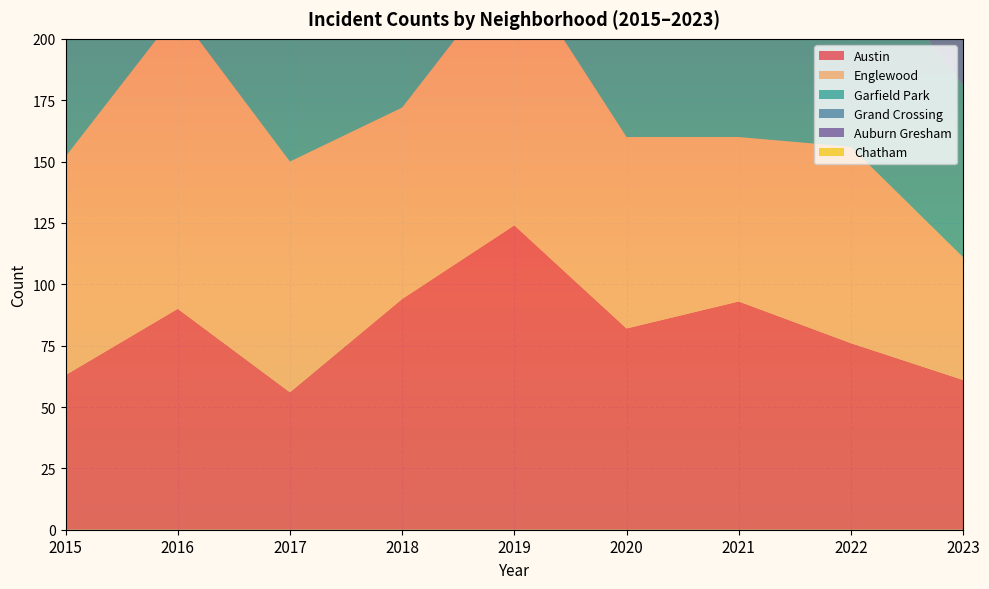

Reading left to right, what are all the values shown in this chart?

Austin: 2015=63	2016=90	2017=56	2018=94	2019=124	2020=82	2021=93	2022=76	2023=61
Englewood: 2015=89	2016=121	2017=94	2018=78	2019=107	2020=78	2021=67	2022=80	2023=50
Garfield Park: 2015=55	2016=85	2017=86	2018=120	2019=174	2020=93	2021=70	2022=85	2023=70
Grand Crossing: 2015=65	2016=89	2017=68	2018=78	2019=73	2020=41	2021=53	2022=67	2023=51
Auburn Gresham: 2015=44	2016=25	2017=20	2018=30	2019=20	2020=28	2021=11	2022=21	2023=15
Chatham: 2015=42	2016=48	2017=53	2018=43	2019=45	2020=37	2021=24	2022=30	2023=32